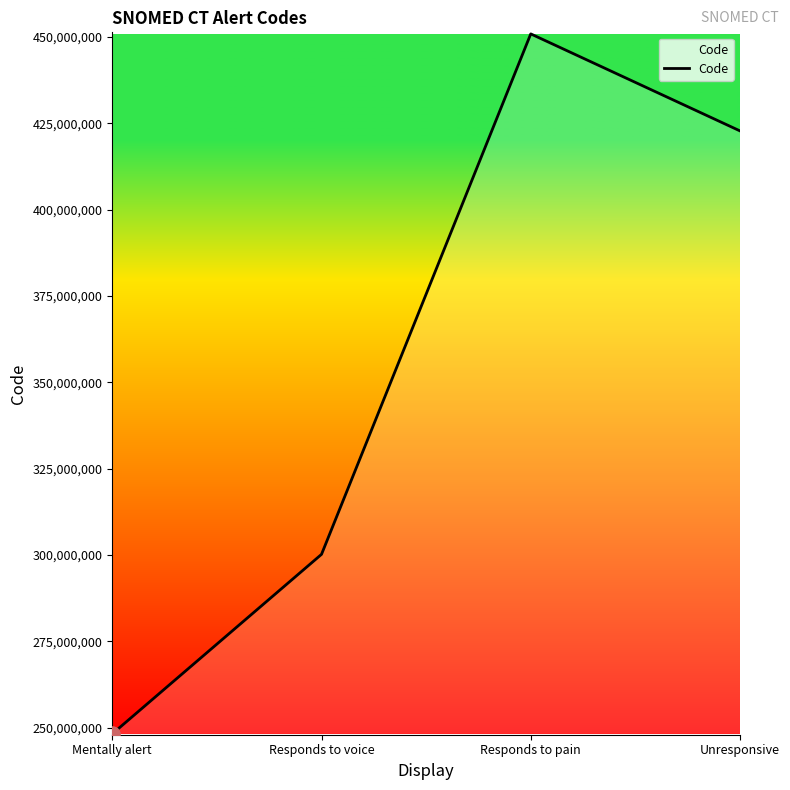

Which has a higher value, Mentally alert or Responds to pain?

Responds to pain